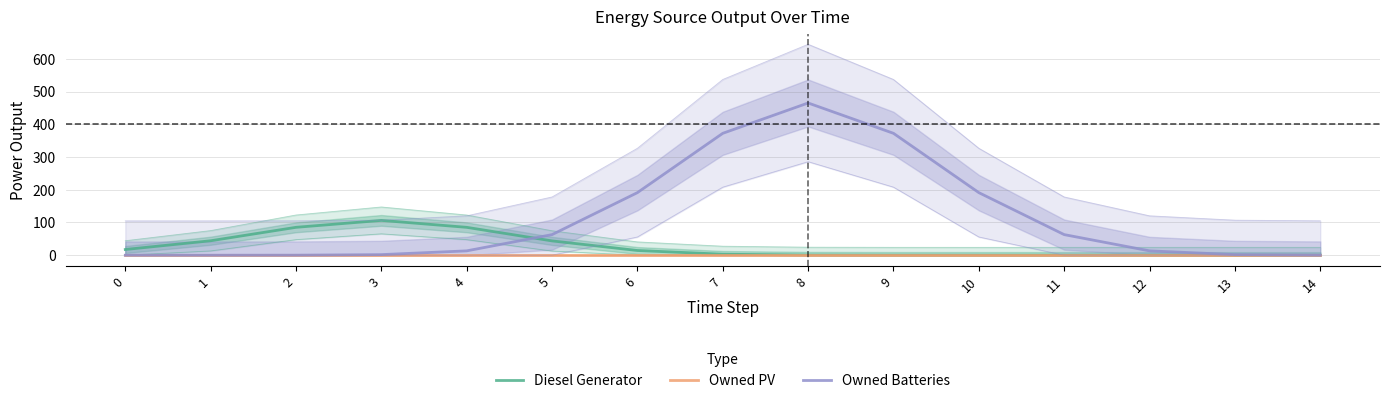

Reading left to right, what are all the values shown in this chart?

Diesel Generator: 0=17.4	1=44.1	2=85.2	3=106.4	4=85.2	5=43.7	6=14.4	7=3.0	8=0.4	9=0.0	10=0.0	11=0.0	12=0.0	13=0.0	14=0.0
Owned PV: 0=0.0	1=0.0	2=0.0	3=0.0	4=0.0	5=0.0	6=0.0	7=0.0	8=0.0	9=0.0	10=0.0	11=0.0	12=0.0	13=0.0	14=0.0
Owned Batteries: 0=0.0	1=0.0	2=0.2	3=1.8	4=13.3	5=63.0	6=191.2	7=372.5	8=465.2	9=372.5	10=191.2	11=63.0	12=13.3	13=1.8	14=0.2